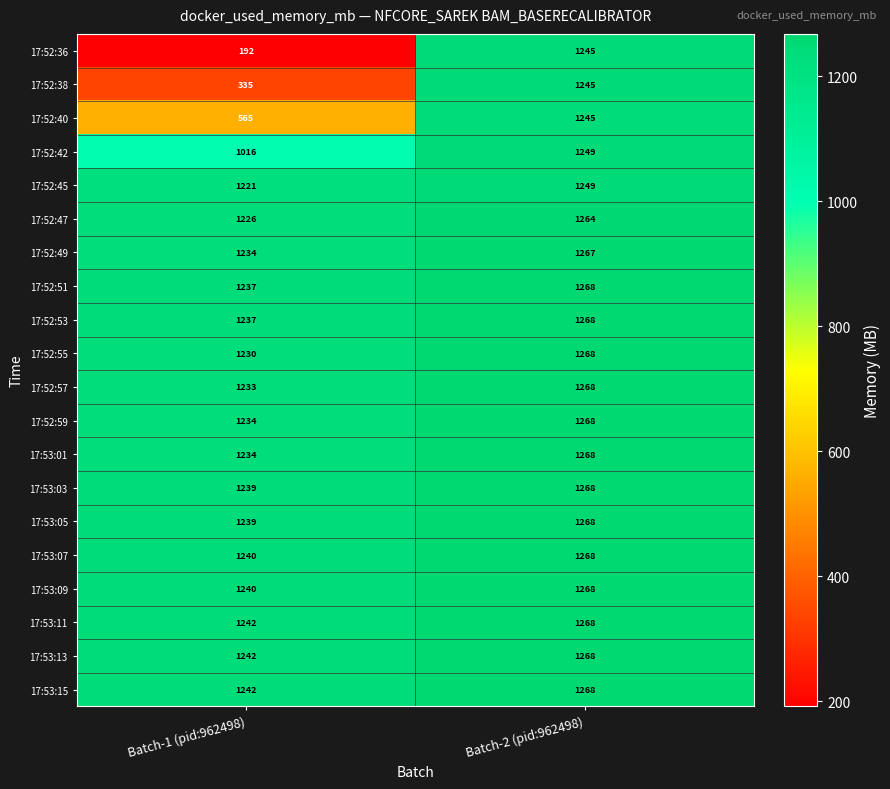

At which label does 17:53:11 reach its peak?

Batch-2 (pid:962498)